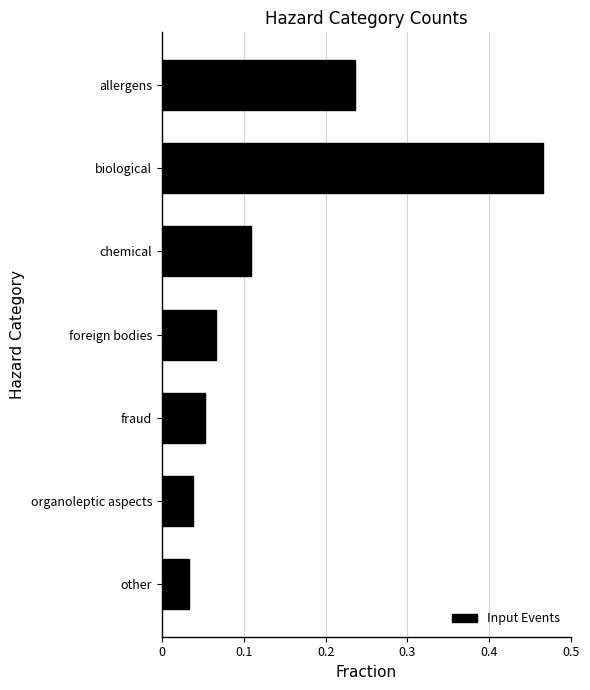

What is the label of the 6th bar from the bottom?

biological